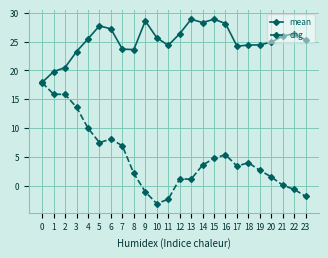

Which series changed the most between 6 and 7?

mean